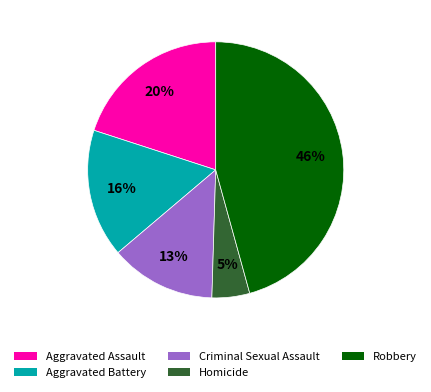

True or false: Aggravated Assault accounts for 26% of the total.

False